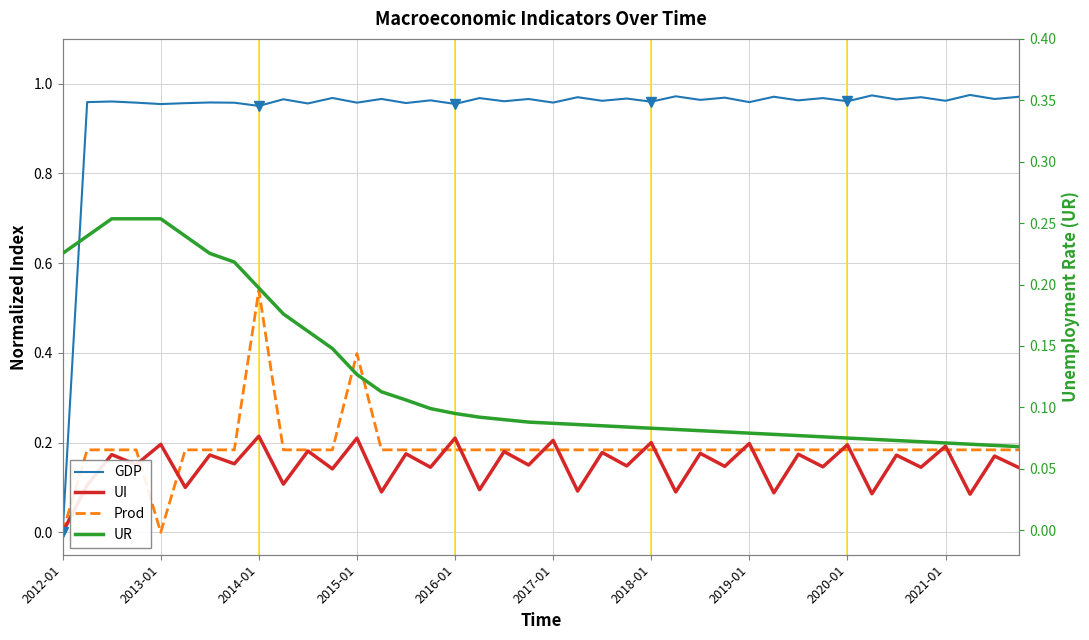

Rank the categories by GDP value from lowest to highest.

2012-01, 2020-01, 2016-01, 16, 10, 2017-01, 14, 2019-01, 12, 2015-01, 20, 2018-01, 28, 2013-01, 24, 2014-01, 18, 32, 22, 36, 15, 30, 26, 34, 2021-01, 19, 38, 13, 23, 17, 31, 11, 27, 21, 35, 29, 39, 25, 33, 37